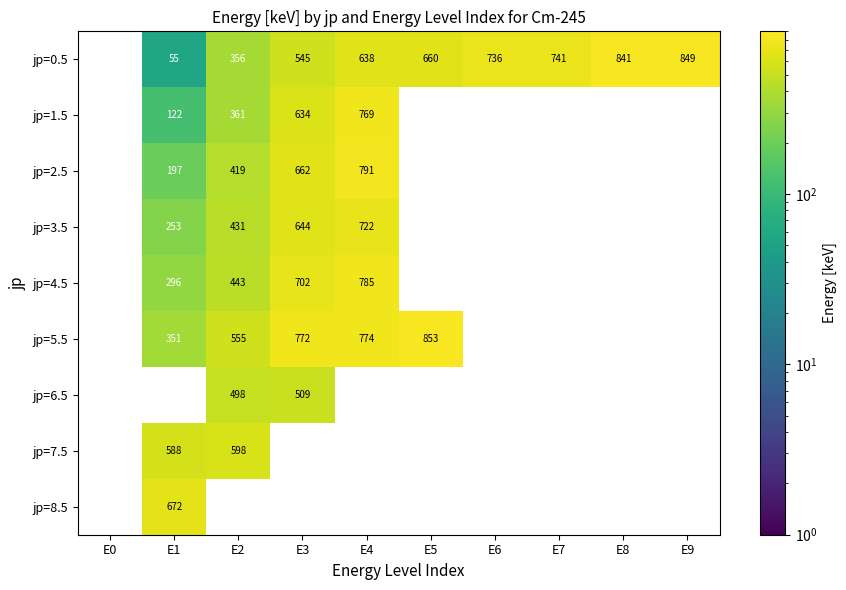

Count the number of categories in the chart.

10